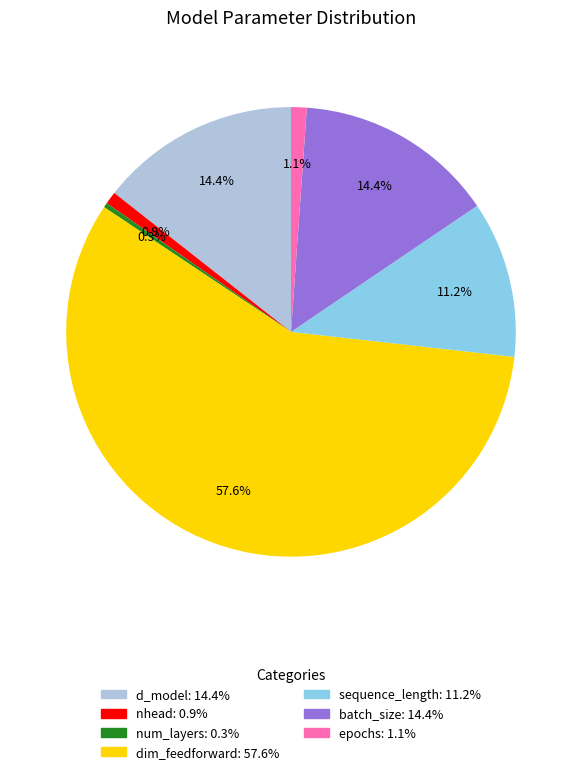

The d_model slice represents 6% of the pie. True or false?

False